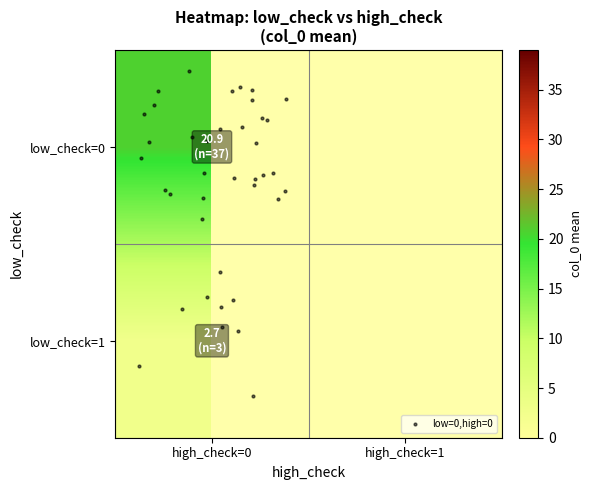

What is the sum of the values at 0_1 and 1_1?

69.5